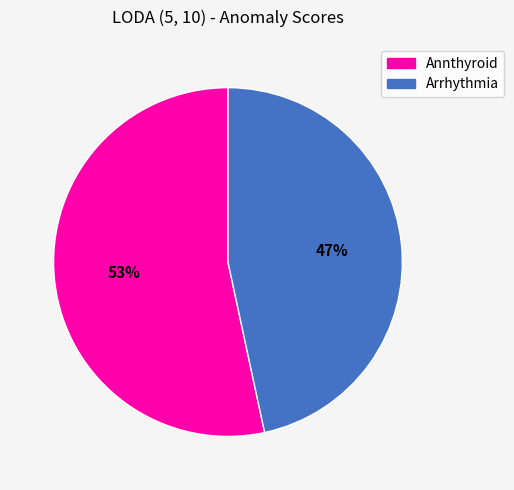

Is the sum of Arrhythmia and Annthyroid greater than half?

Yes